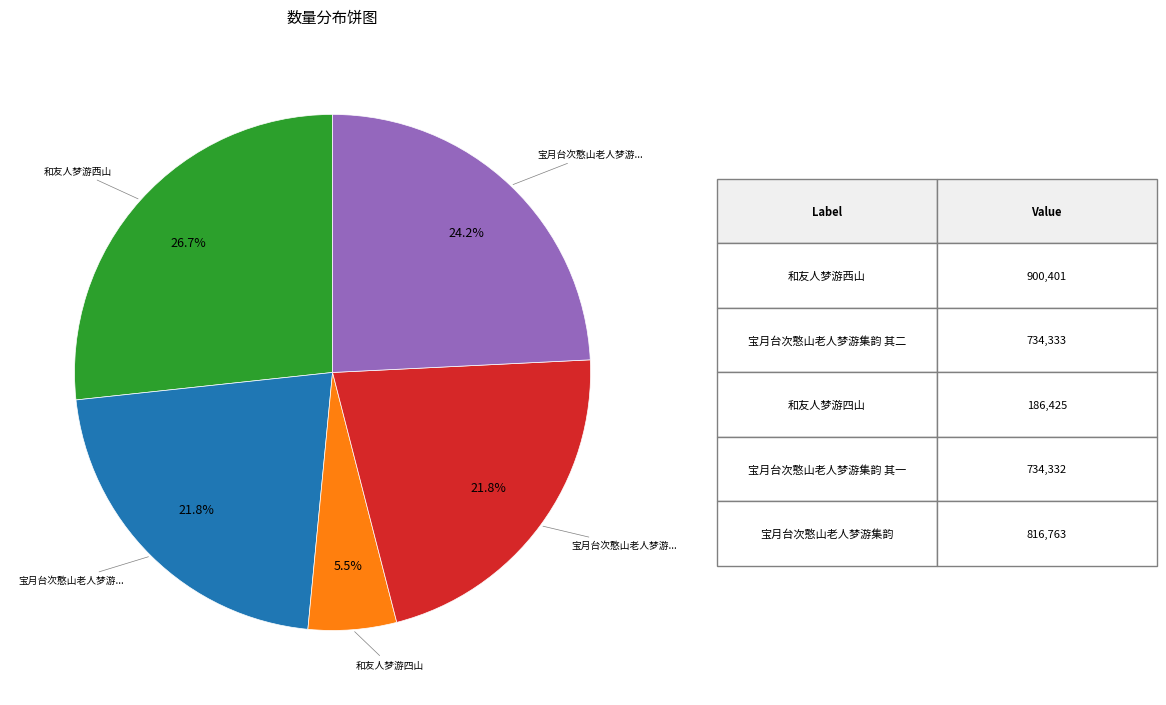

Is there a majority slice in this chart?

No